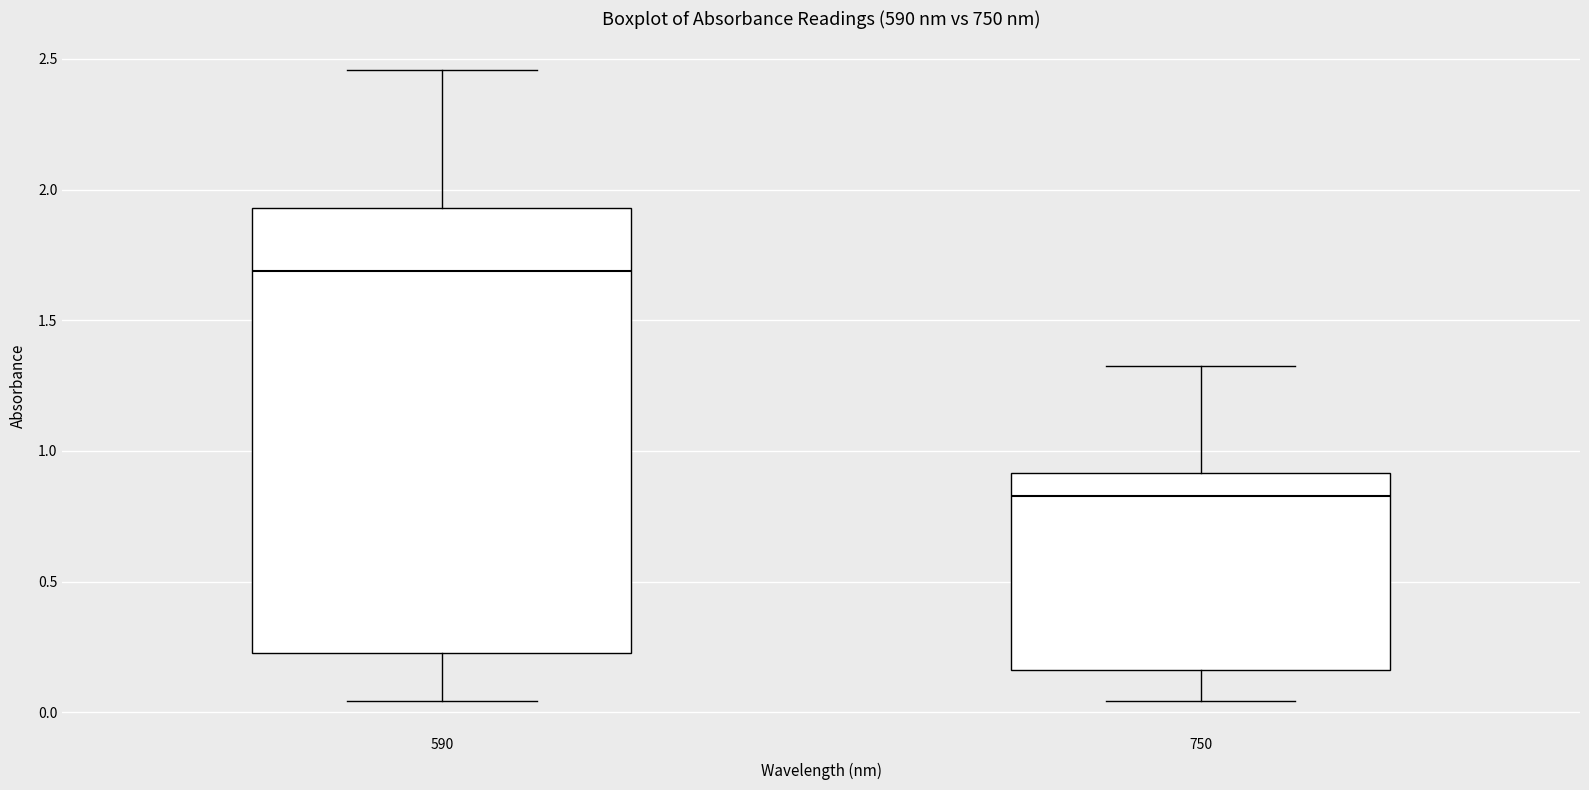

Which box is the tallest, from its lower edge to its upper edge?

590